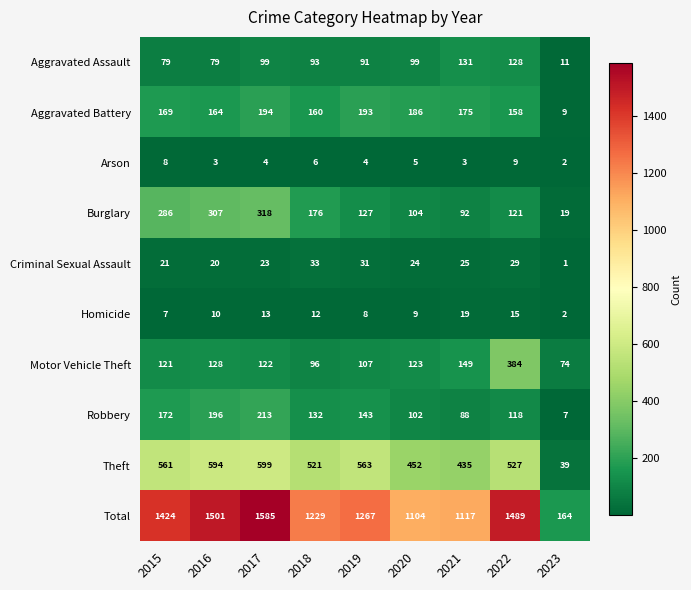

The Aggravated Assault series shows 208 at 2022. True or false?

False